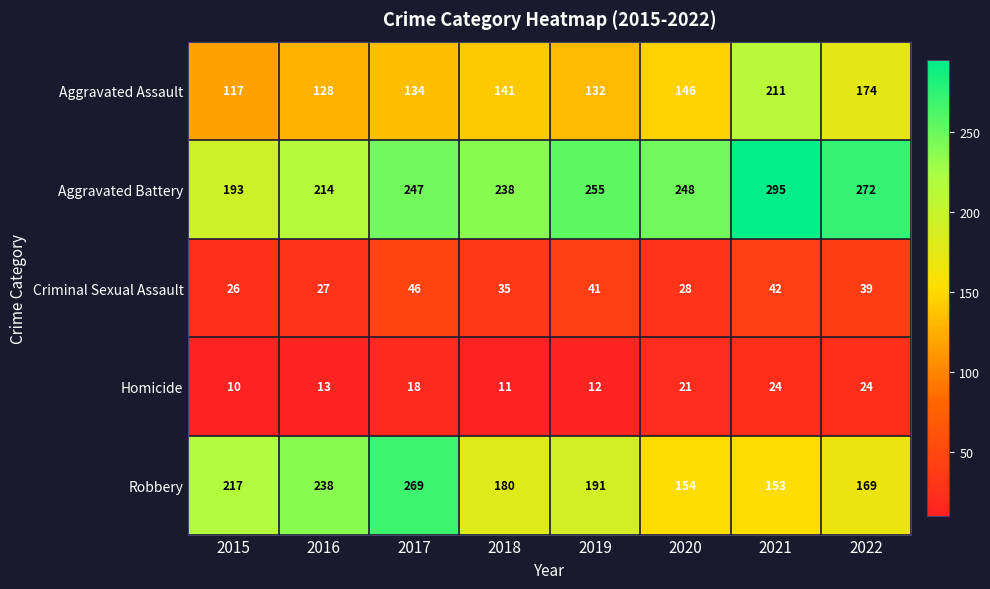

At which category is the sum across all series the highest?

2021